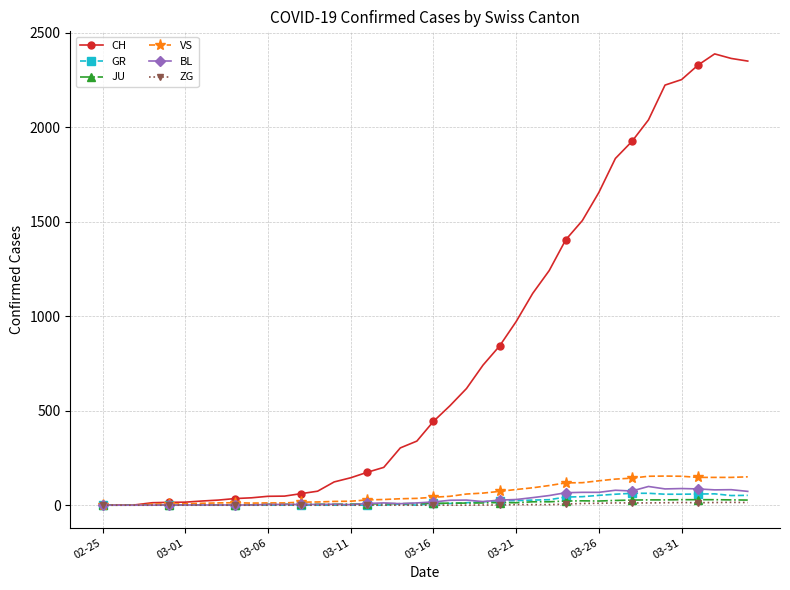

True or false: JU has more than 0 interior local peaks.

True